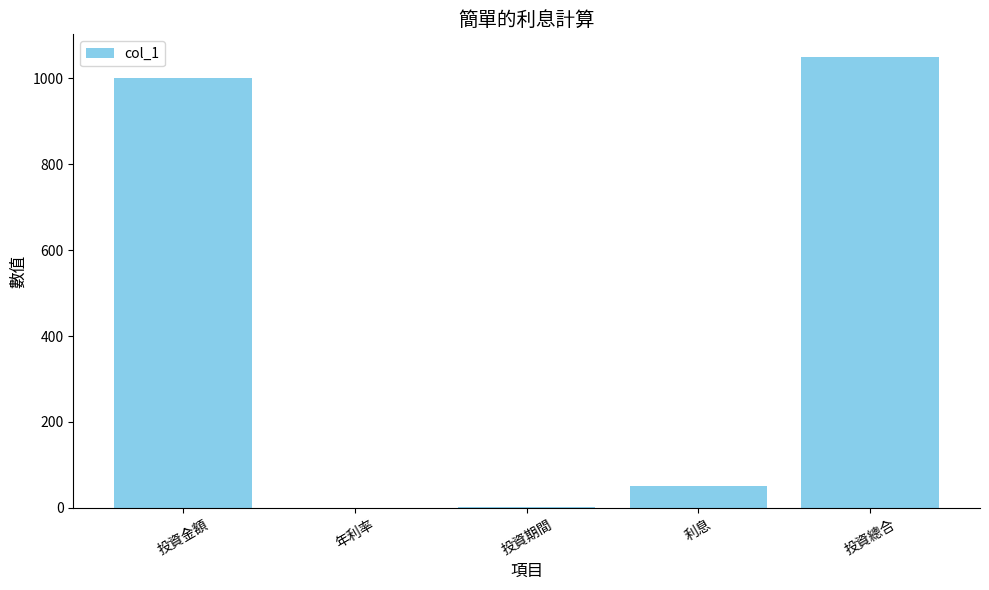

What is the maximum value shown in the chart?

1050.0